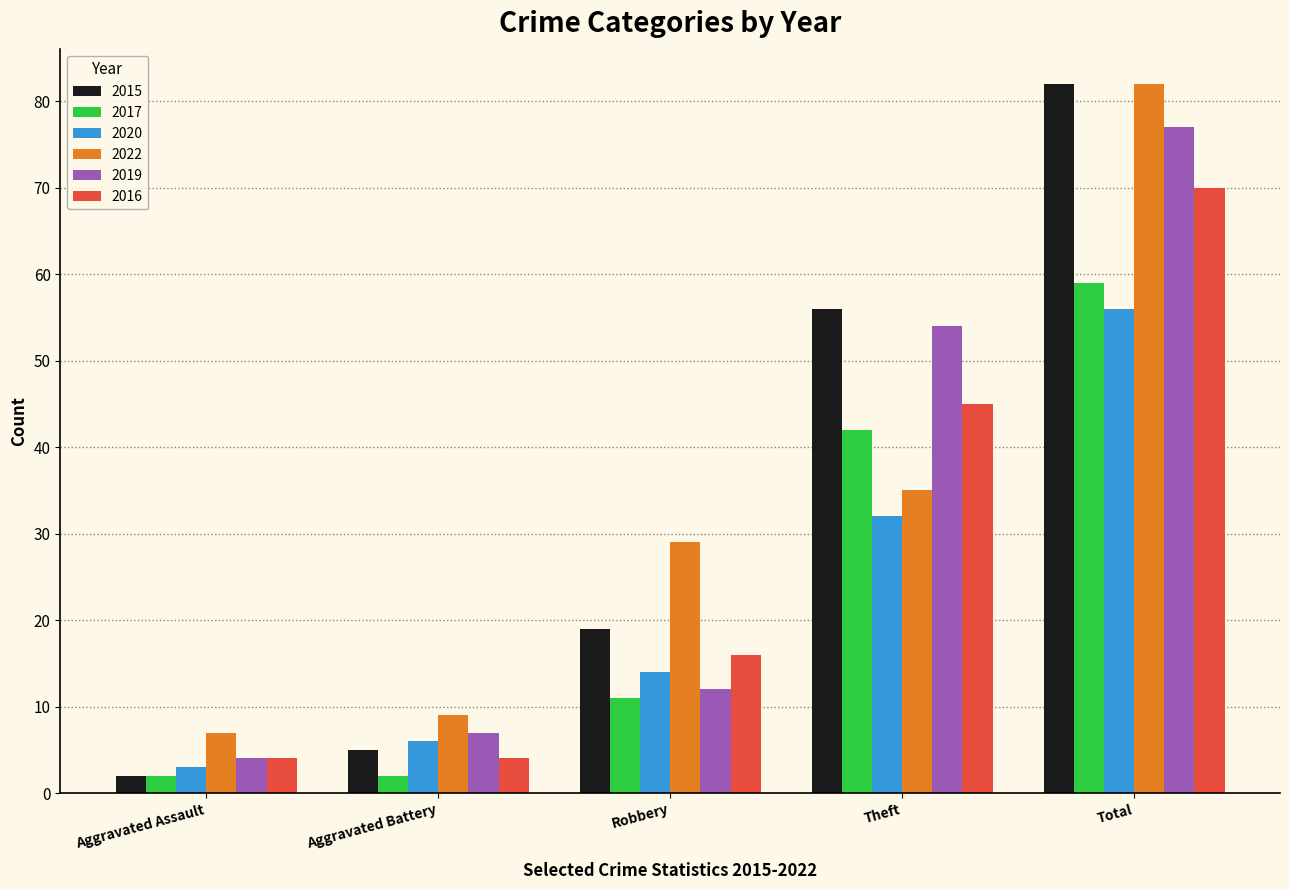

What are all the series names shown in the legend?

2015, 2017, 2020, 2022, 2019, 2016